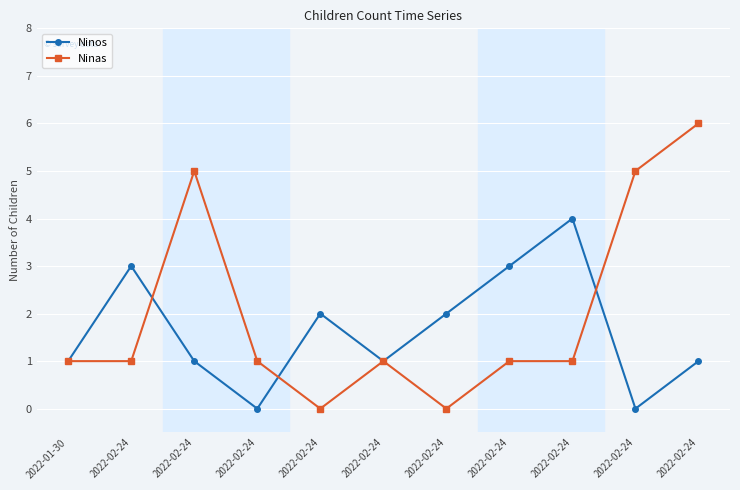

At which category does Ninos reach its first local valley?

2022-02-24